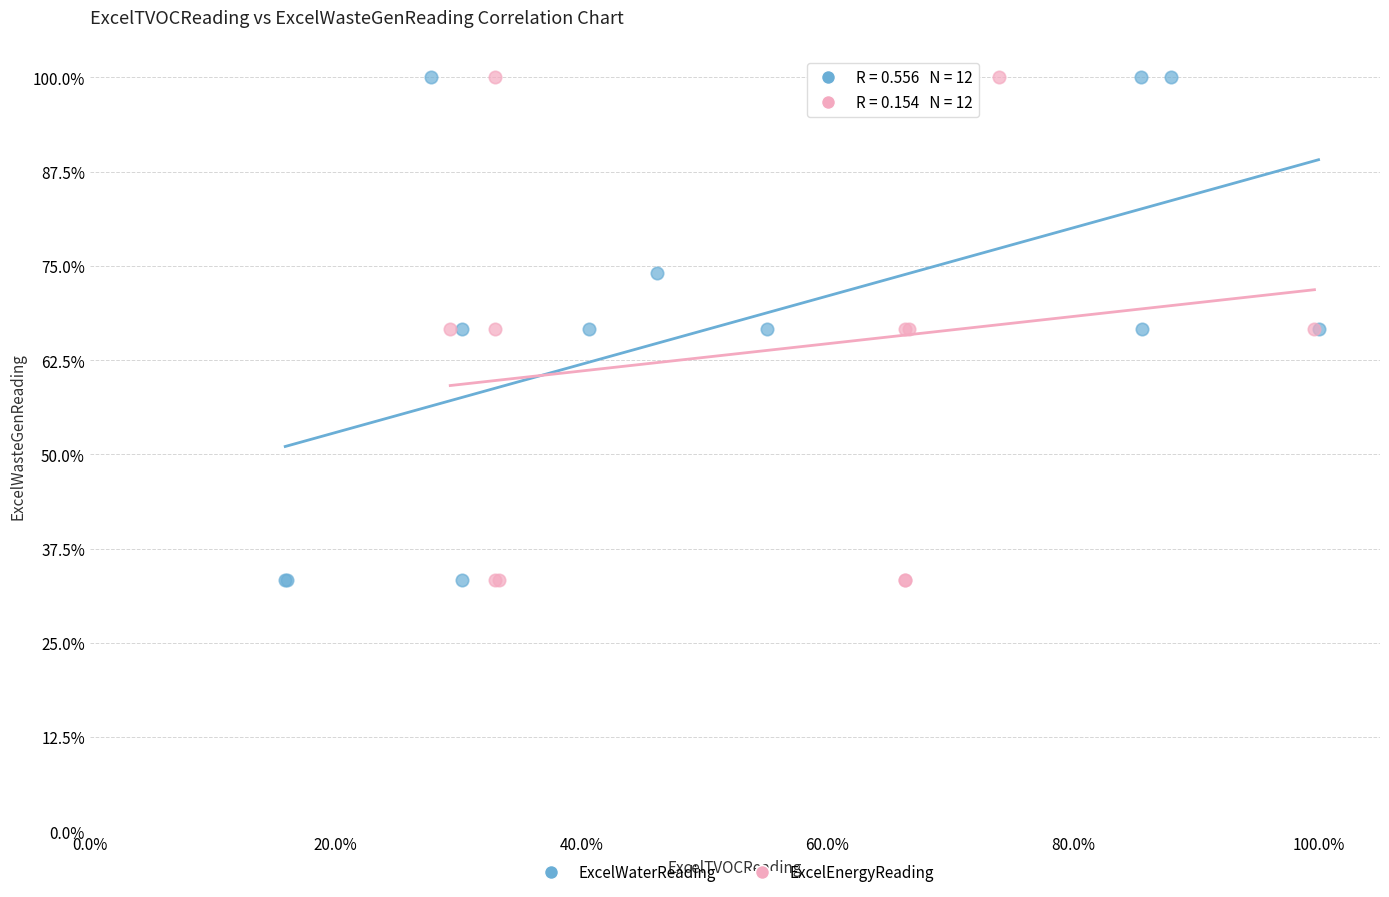

What are all the series names shown in the legend?

ExcelWaterReading, ExcelEnergyReading